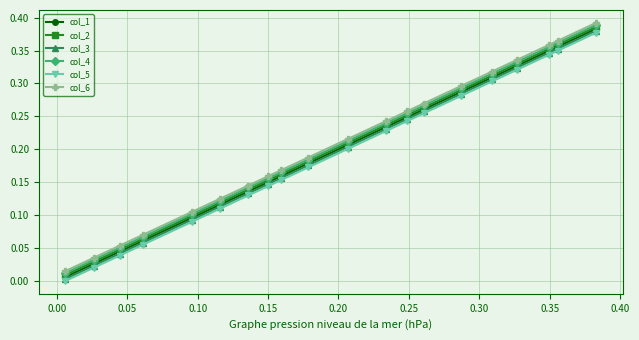

True or false: col_4 and col_1 intersect in this chart.

False